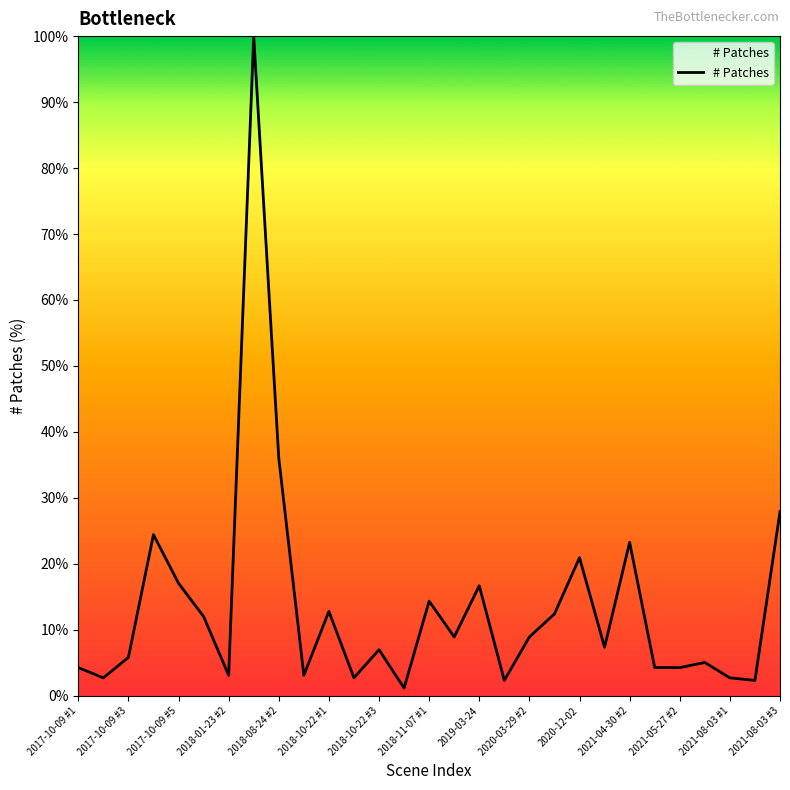

What is the greatest value displayed?

100.0